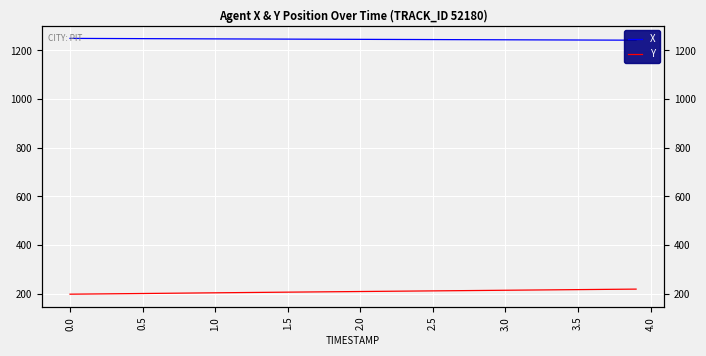

List the series in order of their peak value, highest first.

X, Y